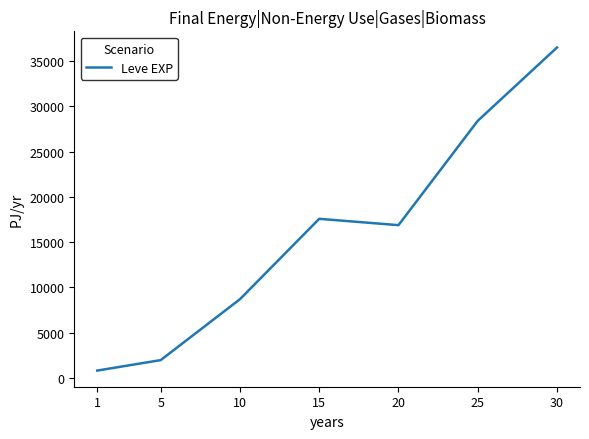

What is the difference between the maximum and minimum values?

35692.5